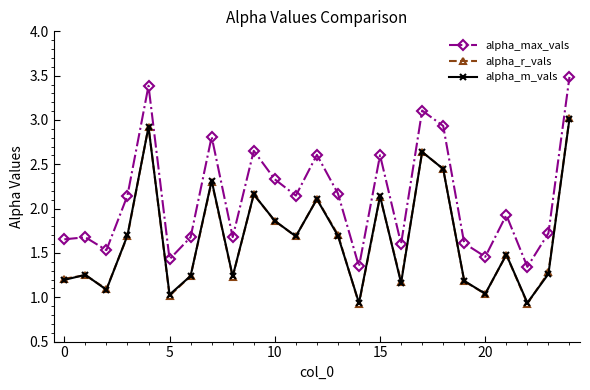

What is the maximum value shown in the chart?

3.5